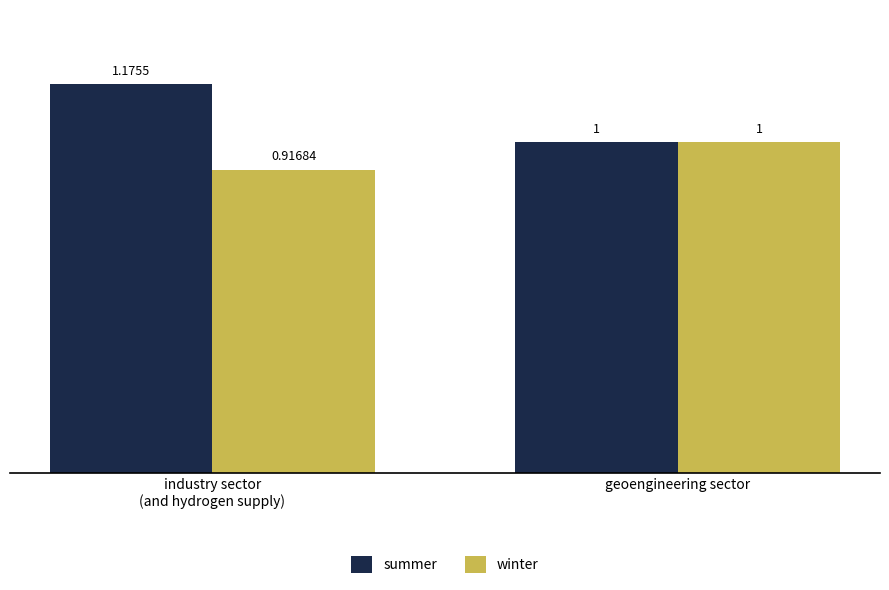

Does the chart contain stacked bars?

No